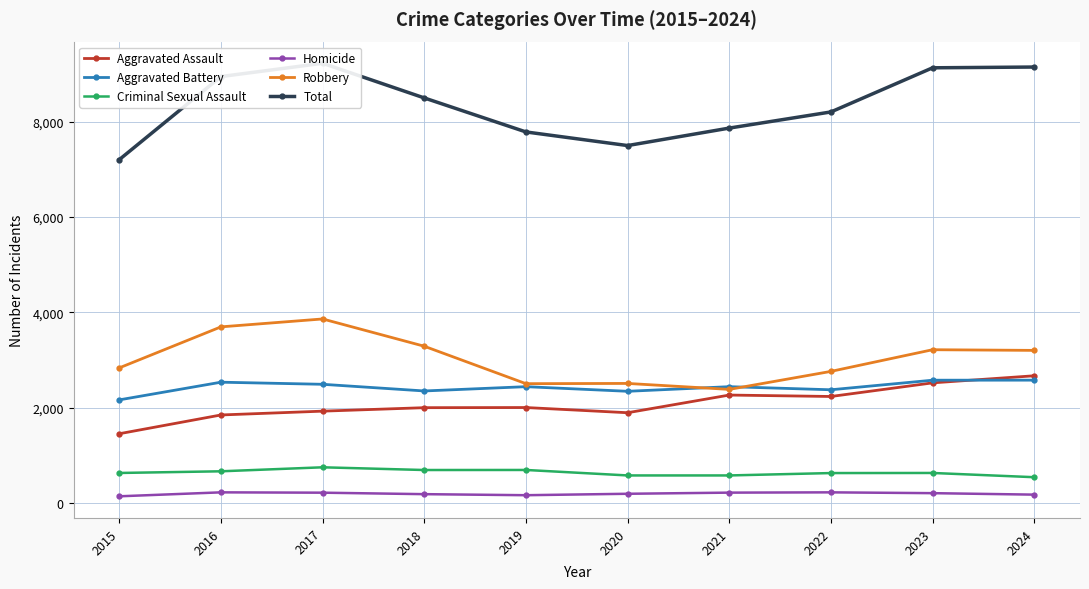

Reading left to right, extract all data points from this chart.

Aggravated Assault: 2015=1450	2016=1844	2017=1924	2018=1997	2019=2000	2020=1891	2021=2262	2022=2232	2023=2518	2024=2667
Aggravated Battery: 2015=2161	2016=2532	2017=2488	2018=2348	2019=2438	2020=2341	2021=2438	2022=2373	2023=2574	2024=2575
Criminal Sexual Assault: 2015=626	2016=661	2017=745	2018=688	2019=689	2020=574	2021=574	2022=624	2023=626	2024=537
Homicide: 2015=136	2016=219	2017=212	2018=181	2019=159	2020=189	2021=213	2022=219	2023=202	2024=171
Robbery: 2015=2833	2016=3694	2017=3860	2018=3287	2019=2501	2020=2506	2021=2381	2022=2759	2023=3214	2024=3200
Total: 2015=7206	2016=8950	2017=9229	2018=8501	2019=7787	2020=7501	2021=7868	2022=8207	2023=9134	2024=9150